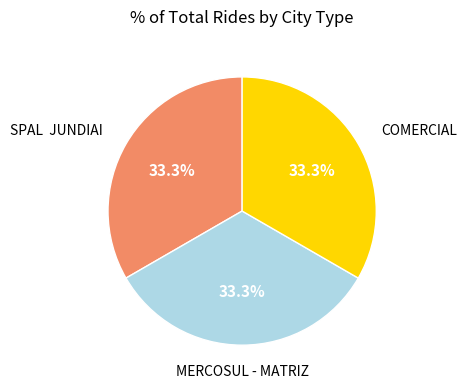

Does any single category account for the majority?

No